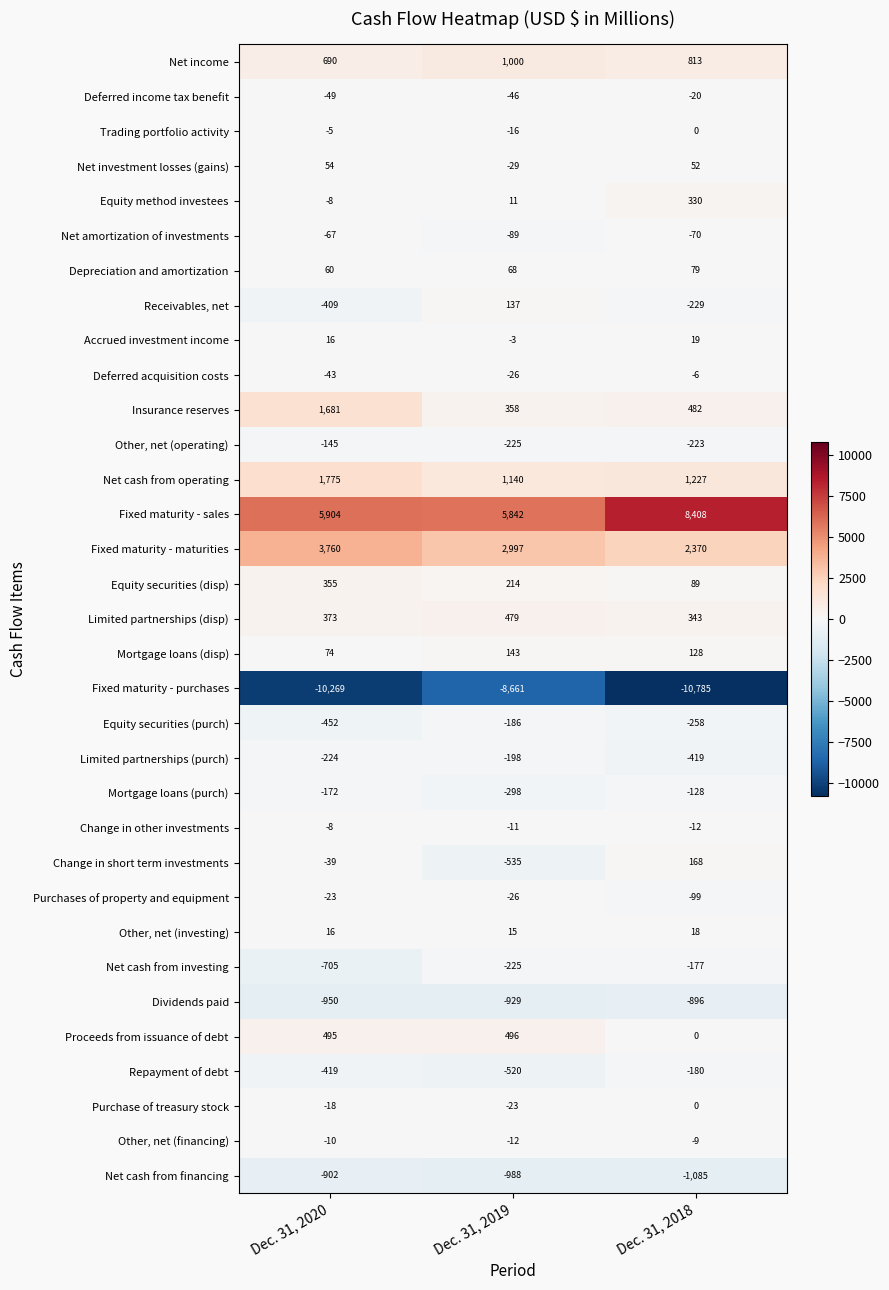

What is the approximate value of Net investment losses (gains) at Dec. 31, 2020?

54